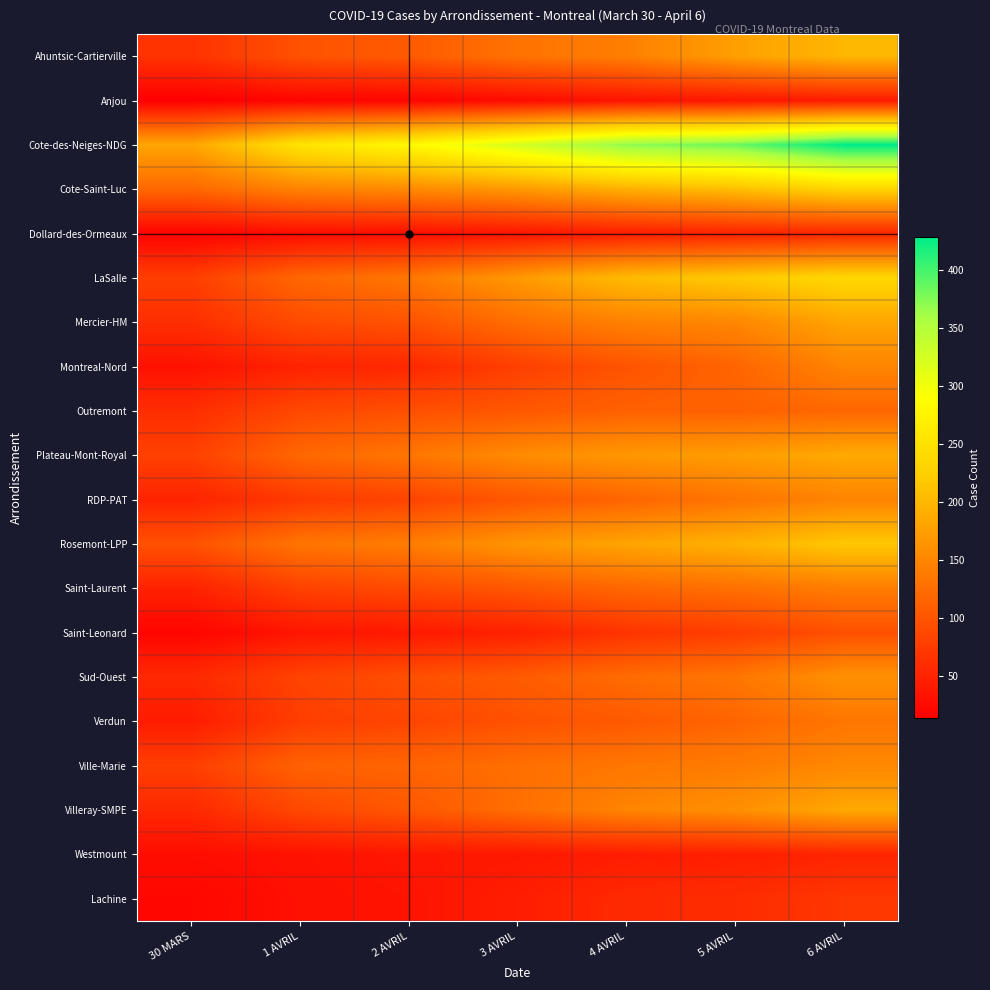

Between 30 MARS and 1 AVRIL, which is larger?

1 AVRIL